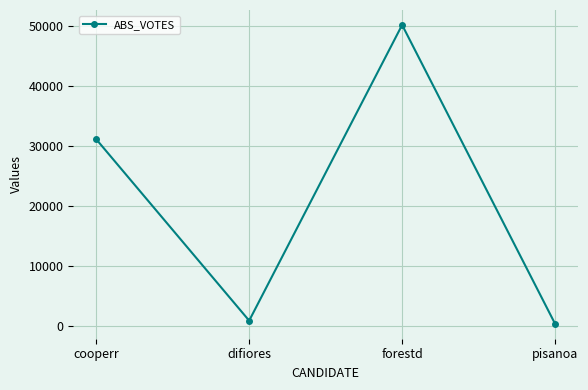

What is the average value?

20626